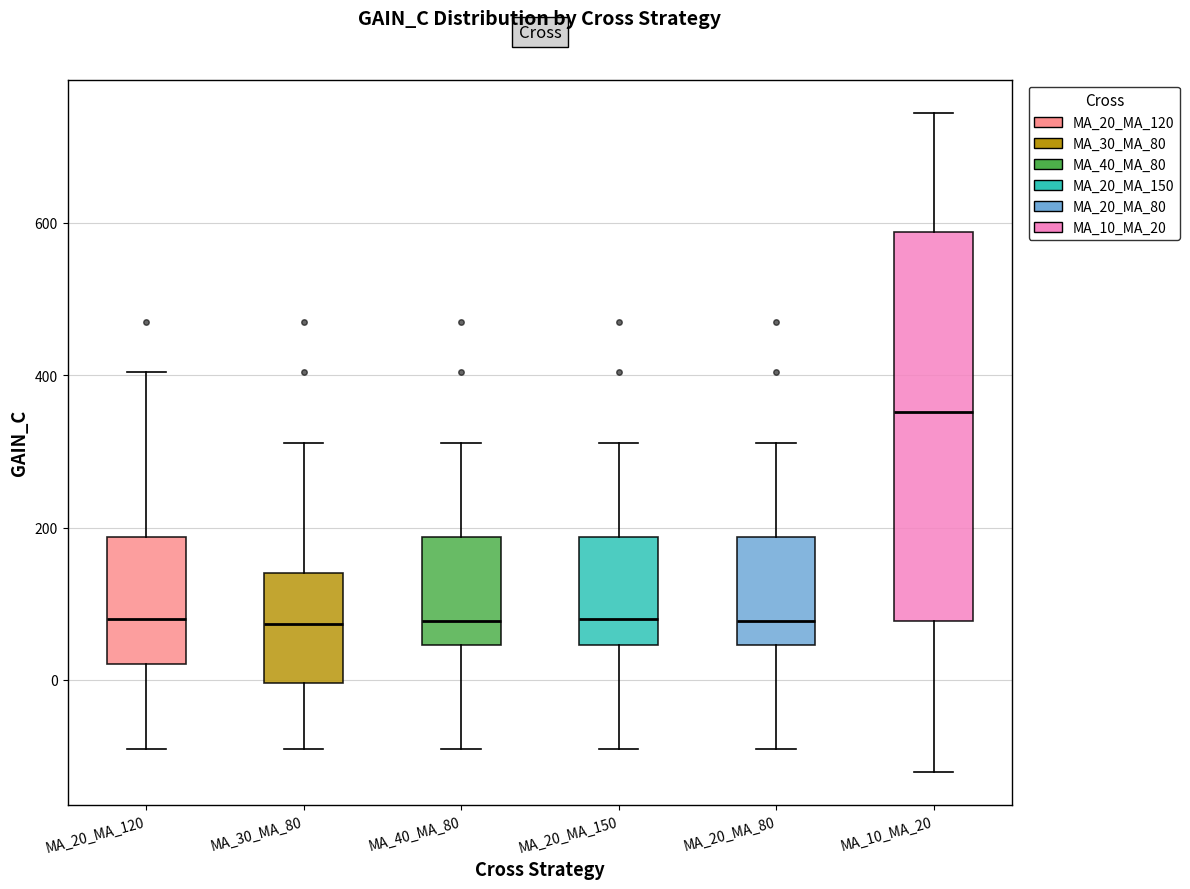

Reading left to right, read every box against the y-axis: the position of its median line, the range the box covers, and the ends of its whiskers. The values are not printed on the chart, so give them approximately, as read against the axis.

MA_20_MA_120: median 80, box 20 to 180, whiskers -100 to 400
MA_30_MA_80: median 80, box 0 to 140, whiskers -100 to 320
MA_40_MA_80: median 80, box 40 to 180, whiskers -100 to 320
MA_20_MA_150: median 80, box 40 to 180, whiskers -100 to 320
MA_20_MA_80: median 80, box 40 to 180, whiskers -100 to 320
MA_10_MA_20: median 360, box 80 to 580, whiskers -120 to 740